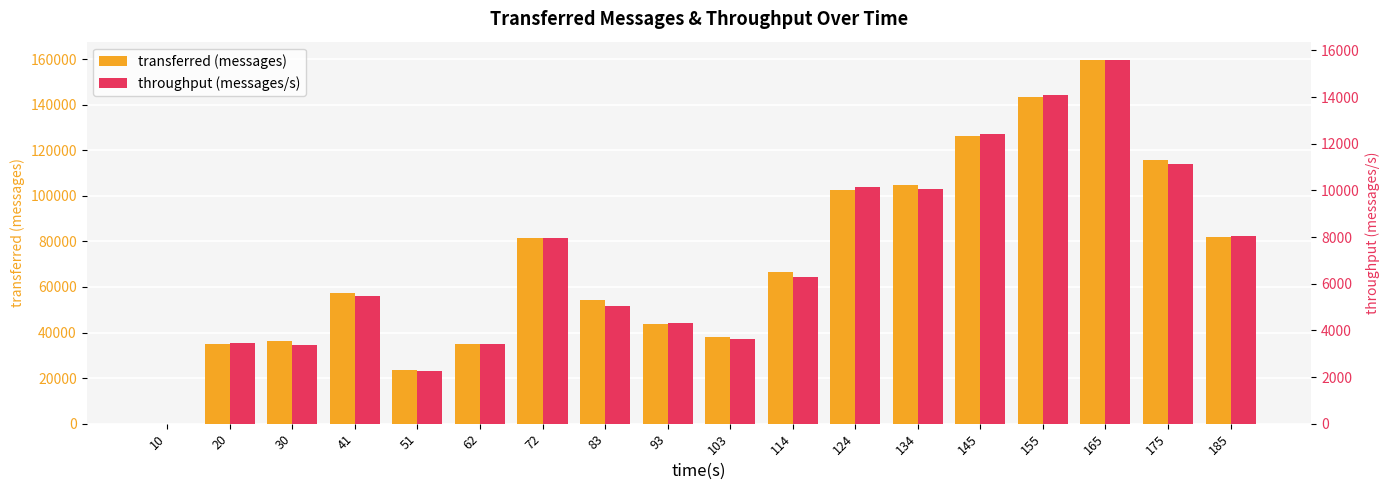

At which label does throughput (messages/s) reach its minimum?

10